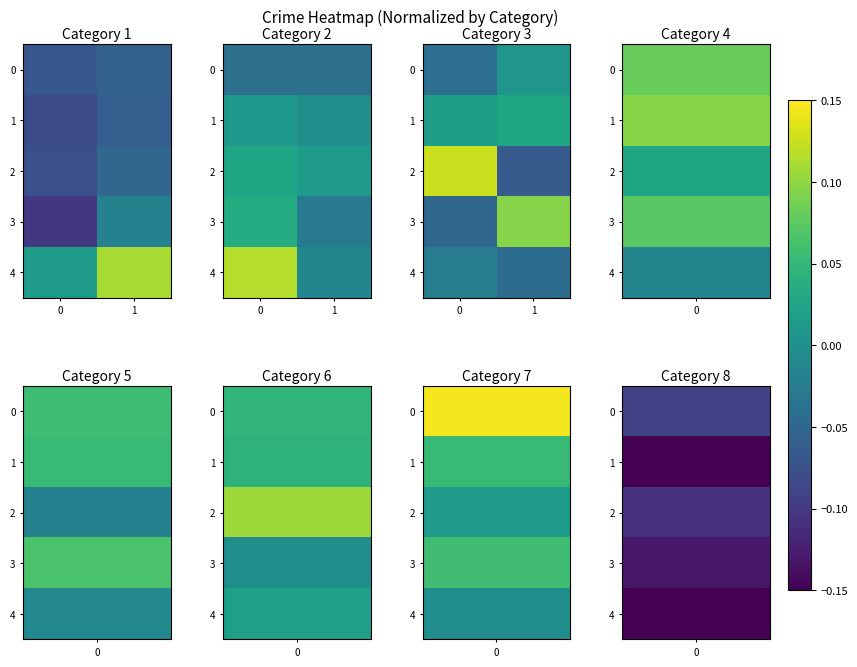

Is it true that 1 equals 0.0 at 0?

True